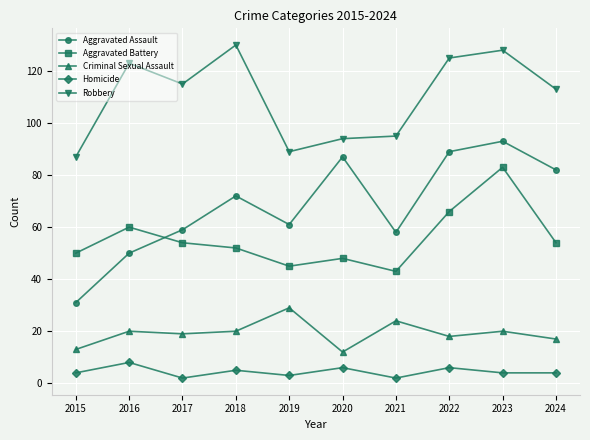

At which category is the sum across all series the highest?

2023